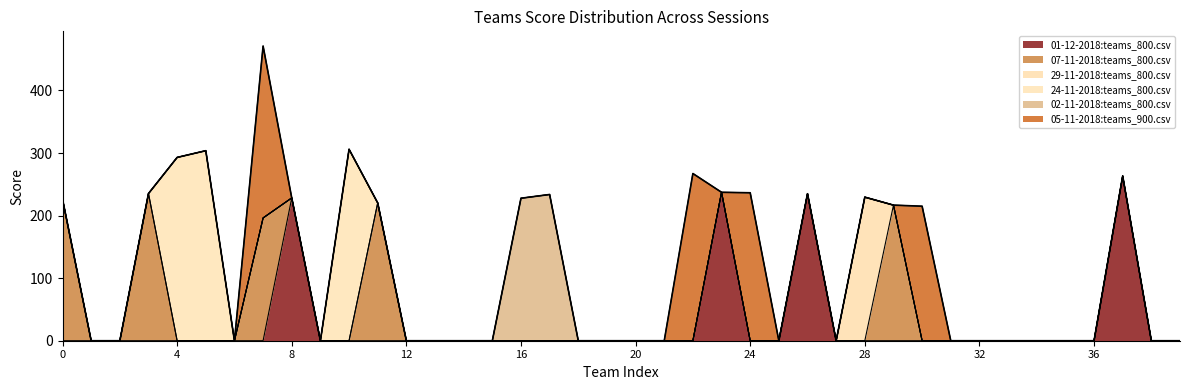

Reading left to right, what are all the values shown in this chart?

01-12-2018:teams_800.csv: 0.0	0.0	0.0	0.0	0.0	0.0	0.0	0.0	228.2	0.0	0.0	0.0	0.0	0.0	0.0	0.0	0.0	0.0	0.0	0.0	0.0	0.0	0.0	237.2	0.0	0.0	235.0	0.0	0.0	0.0	0.0	0.0	0.0	0.0	0.0	0.0	0.0	263.2	0.0	0.0
07-11-2018:teams_800.csv: 226.2	0.0	0.0	235.2	0.0	0.0	0.0	196.2	0.0	0.0	0.0	220.2	0.0	0.0	0.0	0.0	0.0	0.0	0.0	0.0	0.0	0.0	0.0	0.0	0.0	0.0	0.0	0.0	0.0	216.8	0.0	0.0	0.0	0.0	0.0	0.0	0.0	0.0	0.0	0.0
29-11-2018:teams_800.csv: 0.0	0.0	0.0	0.0	0.0	0.0	0.0	0.0	0.0	0.0	0.0	0.0	0.0	0.0	0.0	0.0	0.0	0.0	0.0	0.0	0.0	0.0	0.0	0.0	0.0	0.0	0.0	0.0	229.5	0.0	0.0	0.0	0.0	0.0	0.0	0.0	0.0	0.0	0.0	0.0
24-11-2018:teams_800.csv: 0.0	0.0	0.0	0.0	293.0	303.8	0.0	0.0	0.0	0.0	306.0	0.0	0.0	0.0	0.0	0.0	0.0	0.0	0.0	0.0	0.0	0.0	0.0	0.0	0.0	0.0	0.0	0.0	0.0	0.0	0.0	0.0	0.0	0.0	0.0	0.0	0.0	0.0	0.0	0.0
02-11-2018:teams_800.csv: 0.0	0.0	0.0	0.0	0.0	0.0	0.0	0.0	0.0	0.0	0.0	0.0	0.0	0.0	0.0	0.0	227.8	233.8	0.0	0.0	0.0	0.0	0.0	0.0	0.0	0.0	0.0	0.0	0.0	0.0	0.0	0.0	0.0	0.0	0.0	0.0	0.0	0.0	0.0	0.0
05-11-2018:teams_900.csv: 0.0	0.0	0.0	0.0	0.0	0.0	0.0	274.8	0.0	0.0	0.0	0.0	0.0	0.0	0.0	0.0	0.0	0.0	0.0	0.0	0.0	0.0	267.2	0.0	236.5	0.0	0.0	0.0	0.0	0.0	215.0	0.0	0.0	0.0	0.0	0.0	0.0	0.0	0.0	0.0